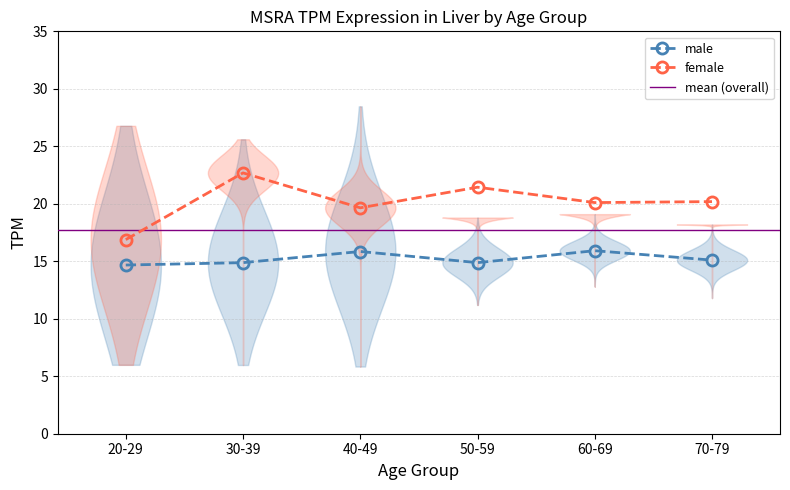

What is the label of the 5th point from the right?

30-39